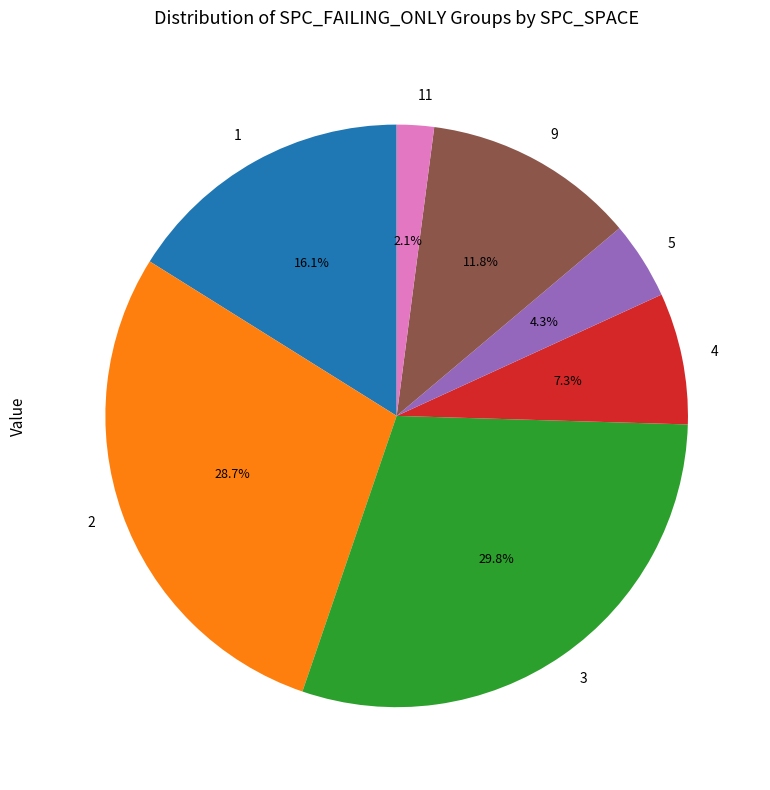

Is there any slice that represents more than half of the pie?

No